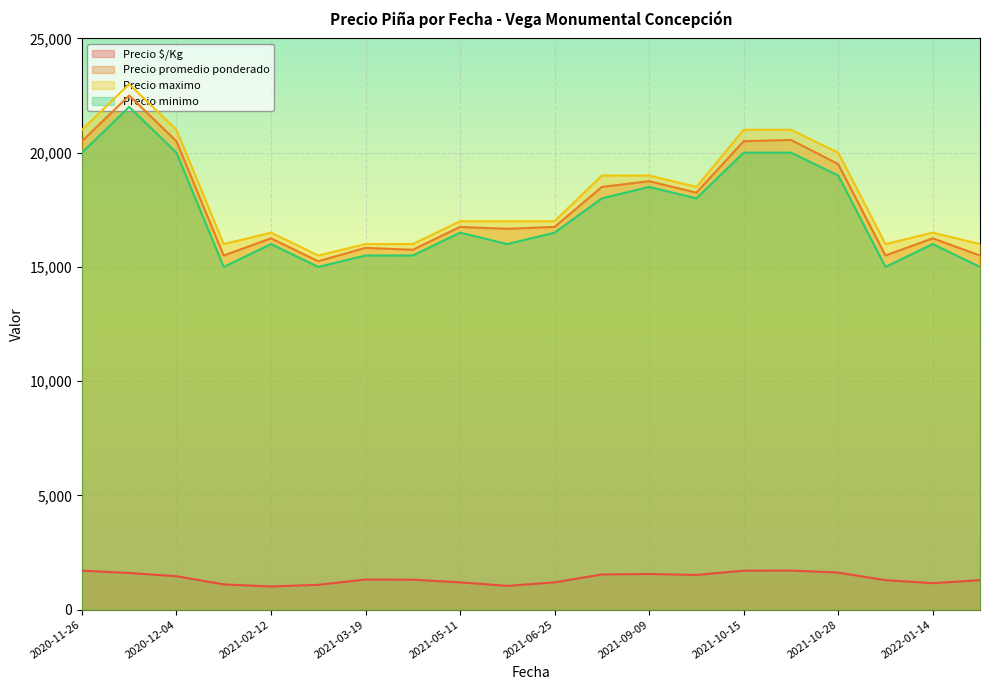

What is the difference between the Precio promedio ponderado values at 2021-02-12 and 2021-10-19?

4306